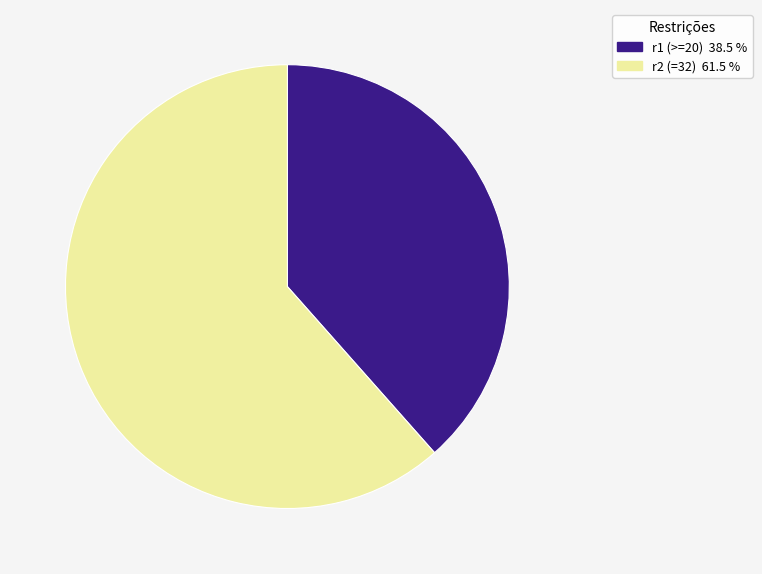

Is there any slice that represents more than half of the pie?

Yes